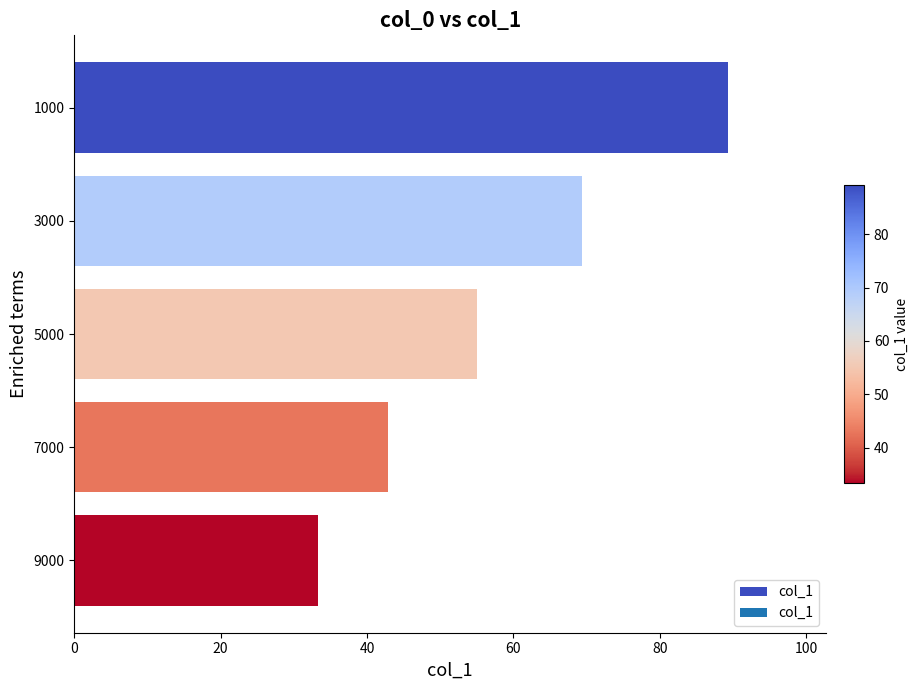

Which has a higher value, 1000 or 9000?

1000